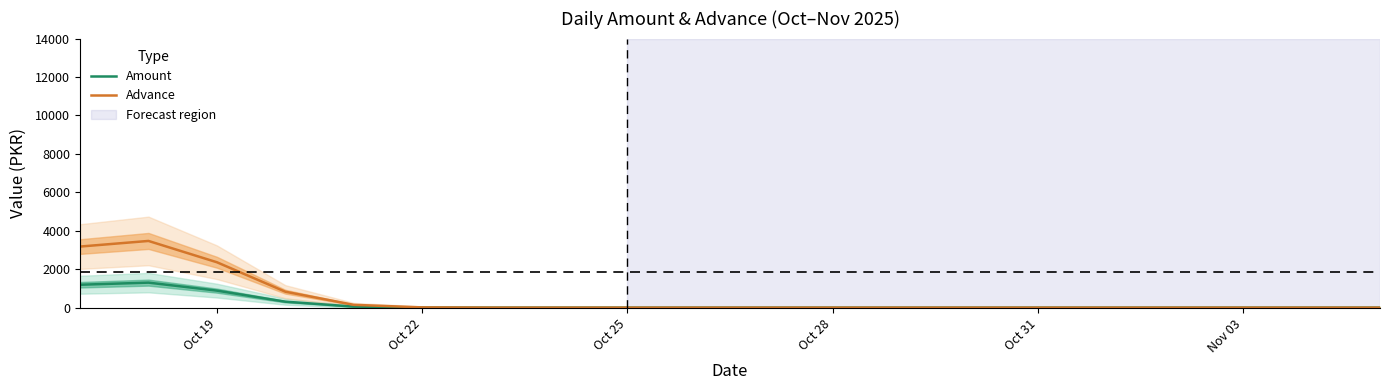

What is the maximum value for Amount?

1301.5